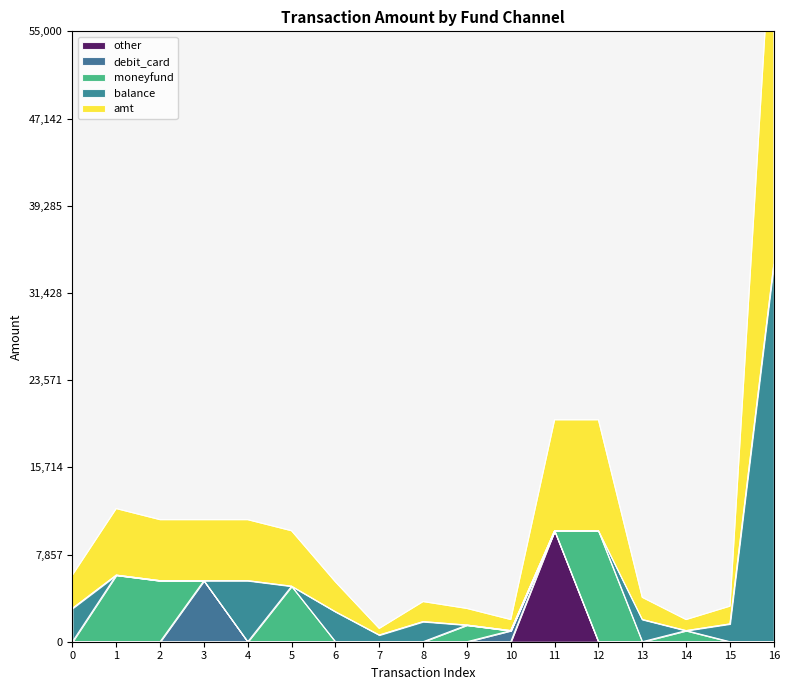

How many positive values does the debit_card series have?

2